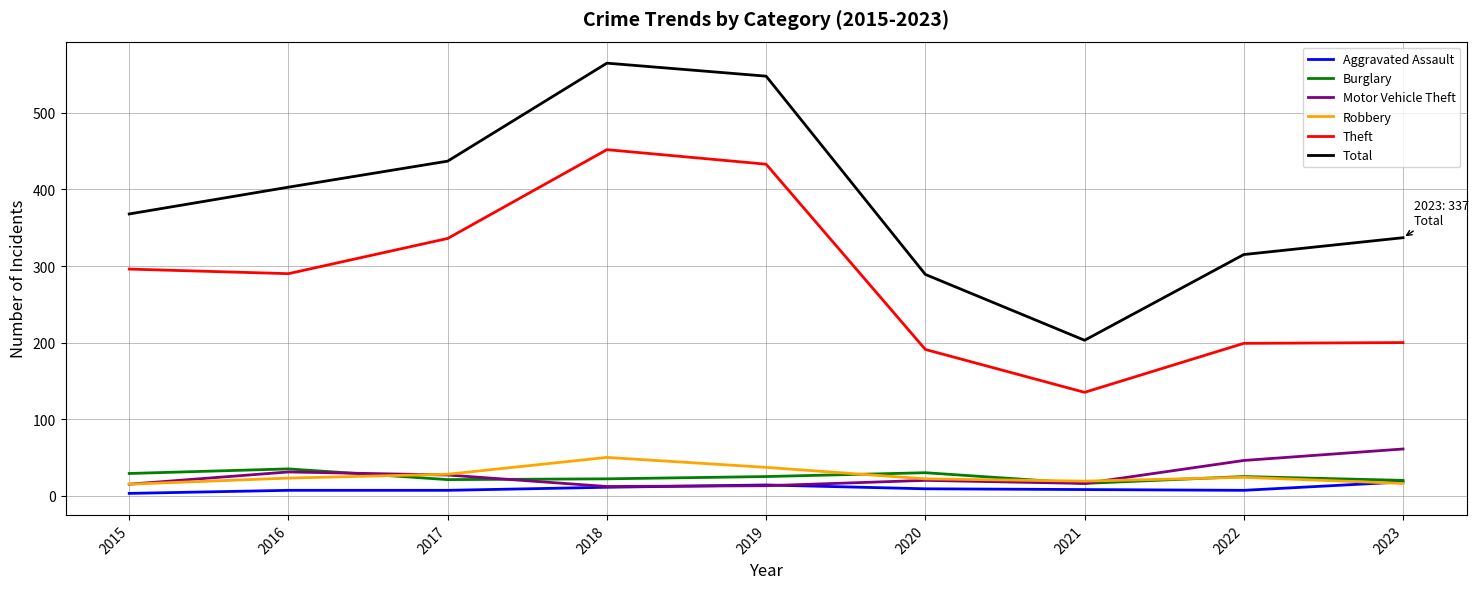

True or false: Aggravated Assault and Theft intersect in this chart.

False